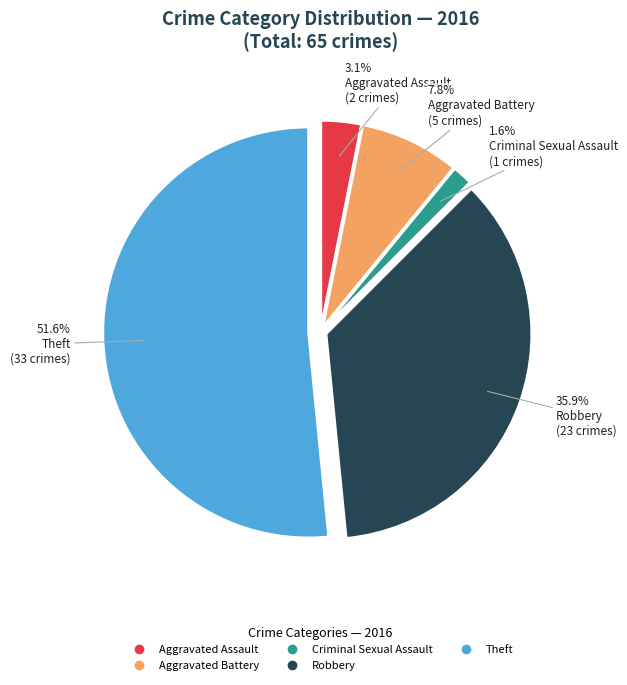

Count the number of slices in the pie.

5